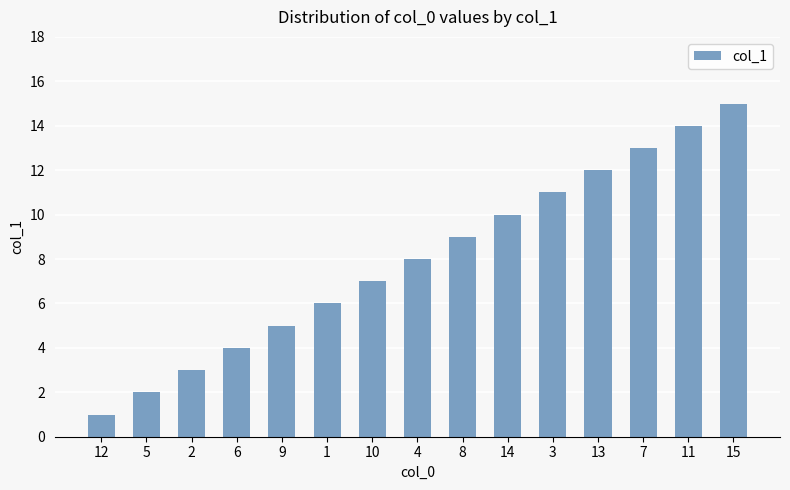

What is the difference between the maximum and minimum values?

14